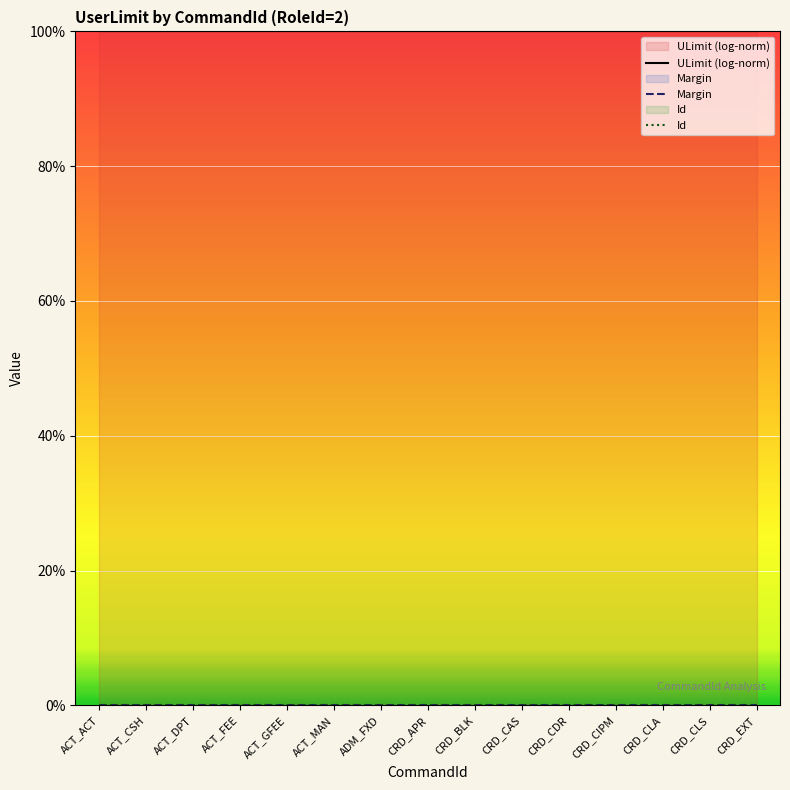

Which category has the lowest value across all series?

ACT_ACT